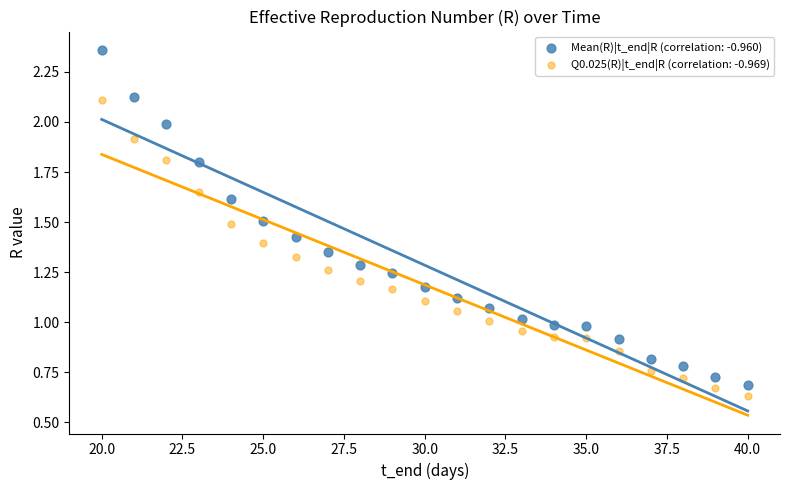

What is the X range (max minus min) for the scatter plot?

20.0